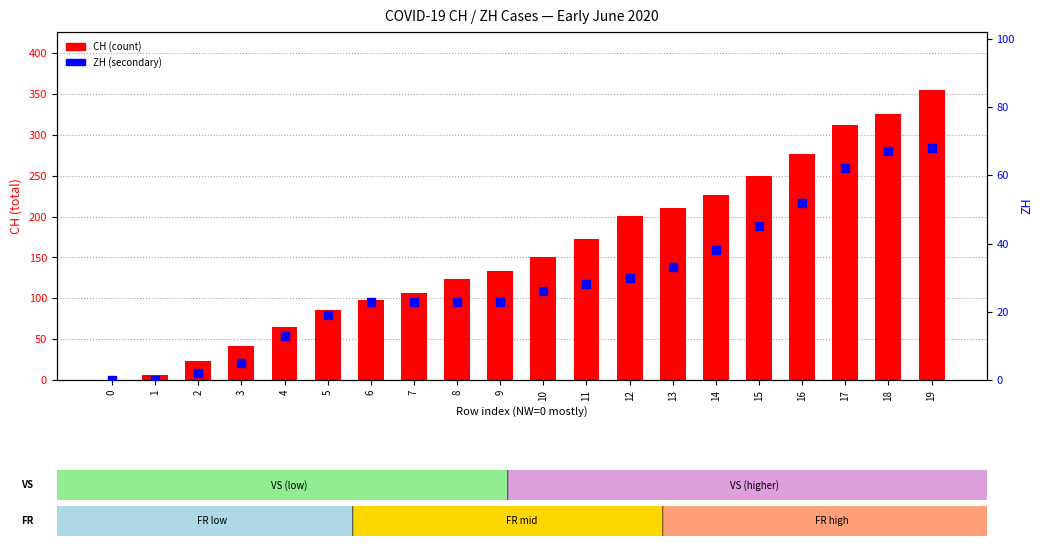

What are all the series names shown in the legend?

CH, ZH